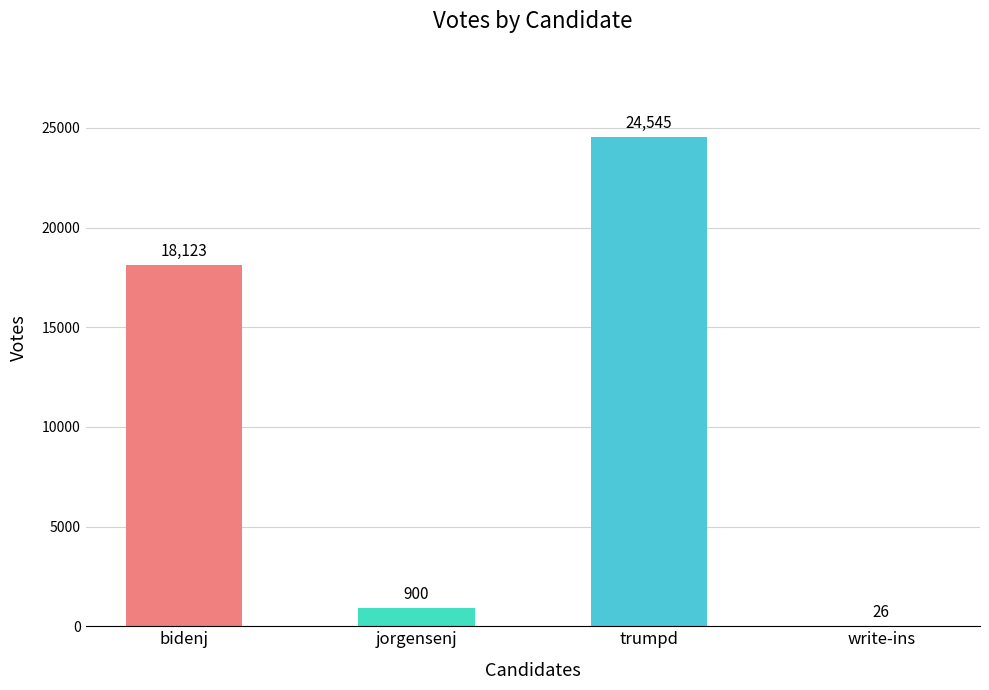

Reading right to left, transcribe all the data shown in this chart.

26	24545	900	18123